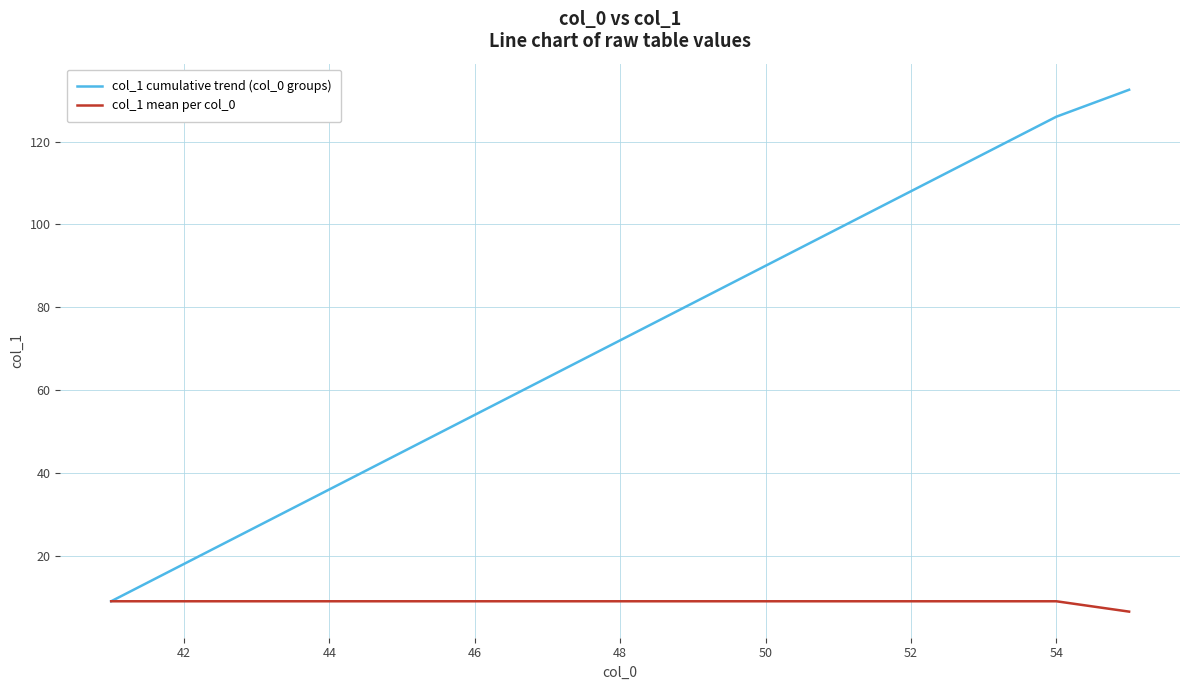

List the series in order of their peak value, highest first.

col_1 cumulative trend (col_0 groups), col_1 mean per col_0